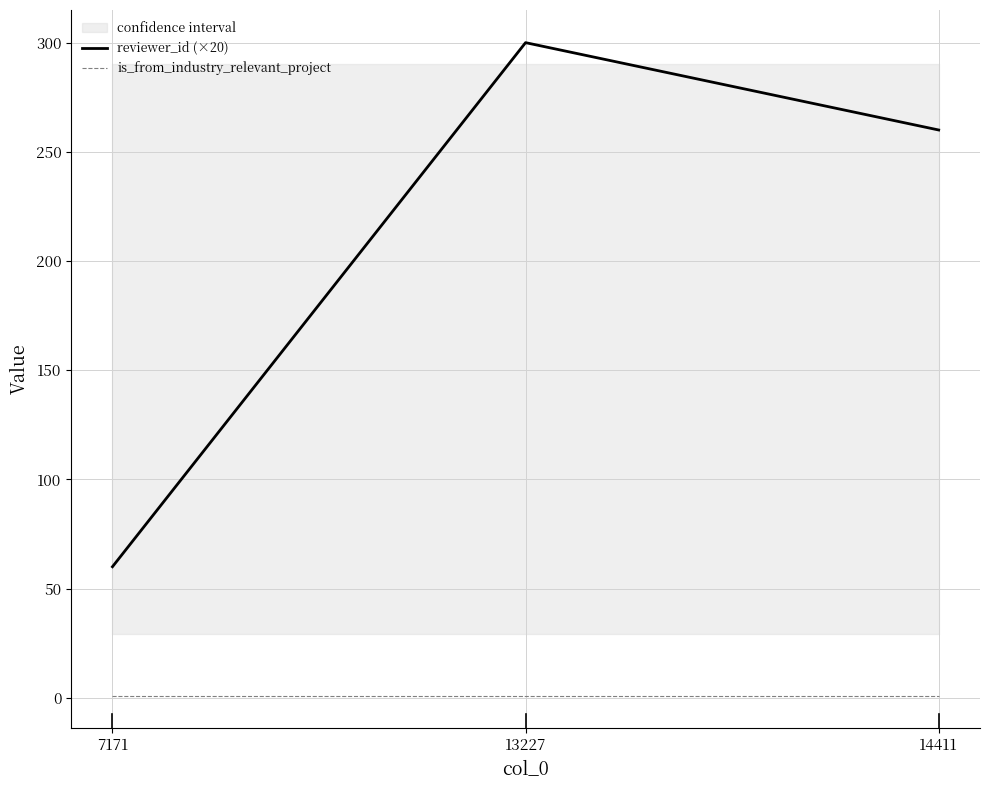

At which label does reviewer_id (×20) reach its minimum?

7171